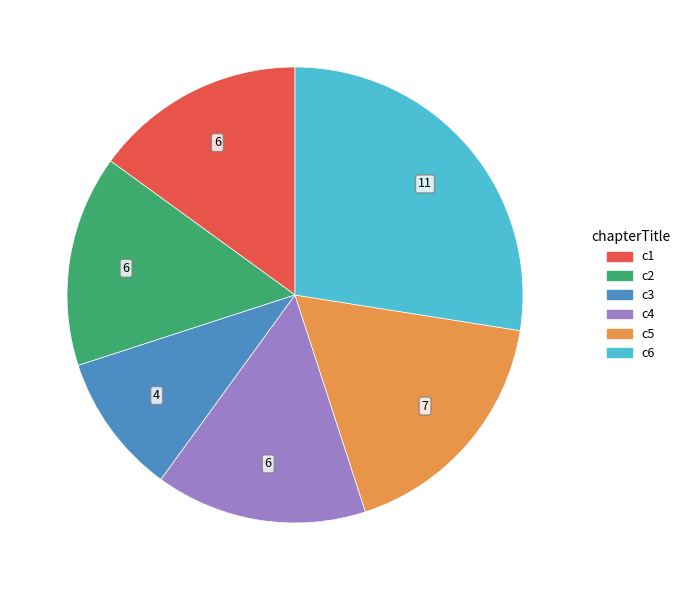

Does any single category account for the majority?

No